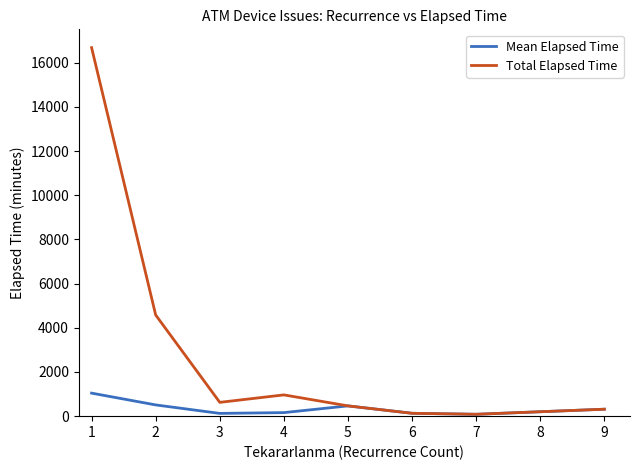

Which series has the widest spread of values?

Total Elapsed Time